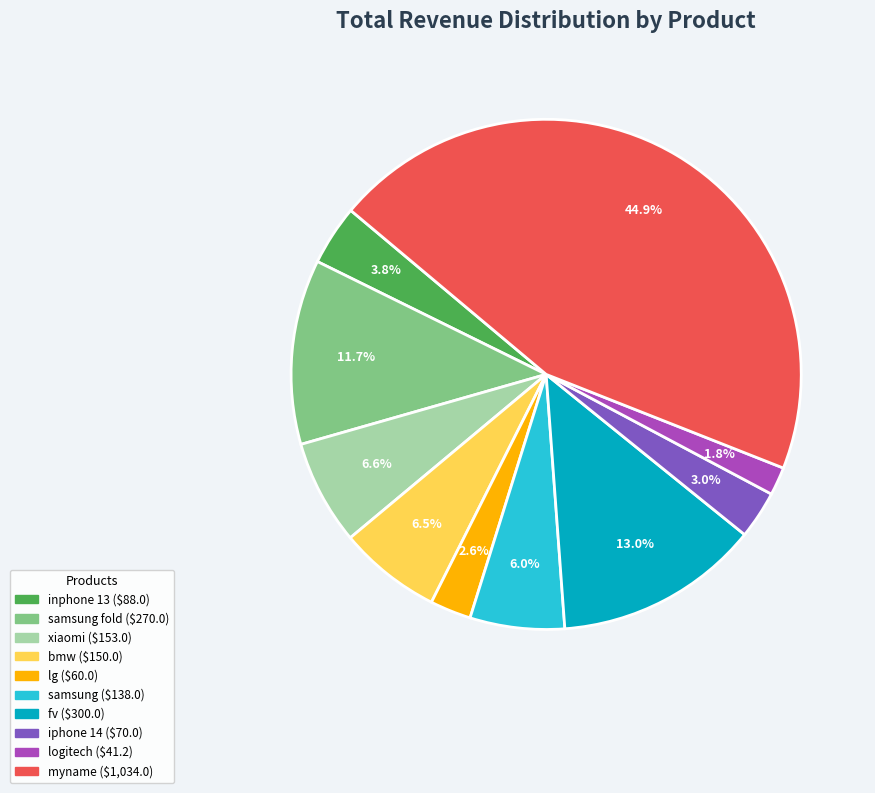

Does any single category account for the majority?

No